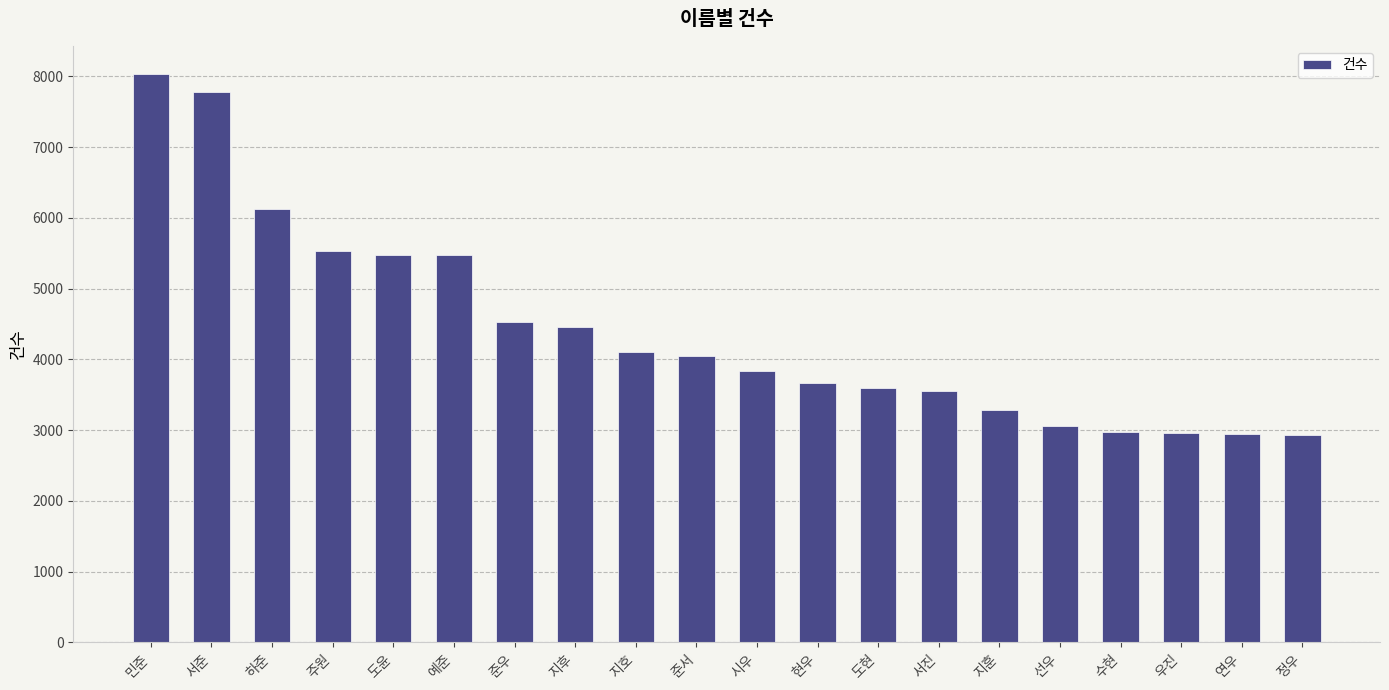

What is the difference between the maximum and minimum values?

5096